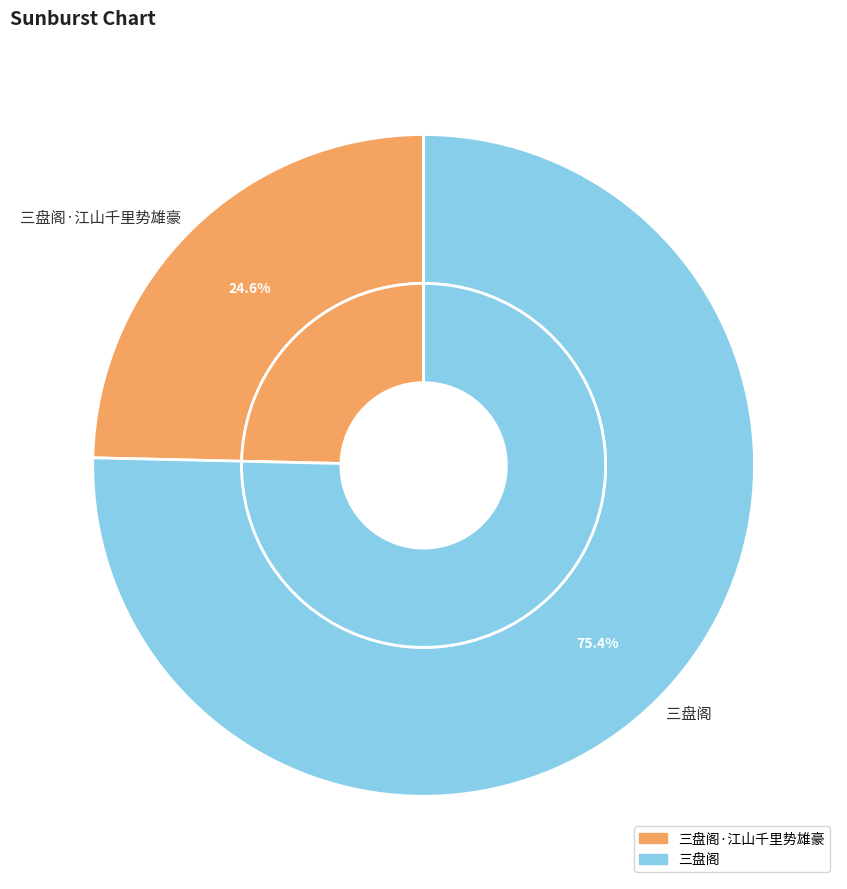

How many segments does this pie chart have?

2